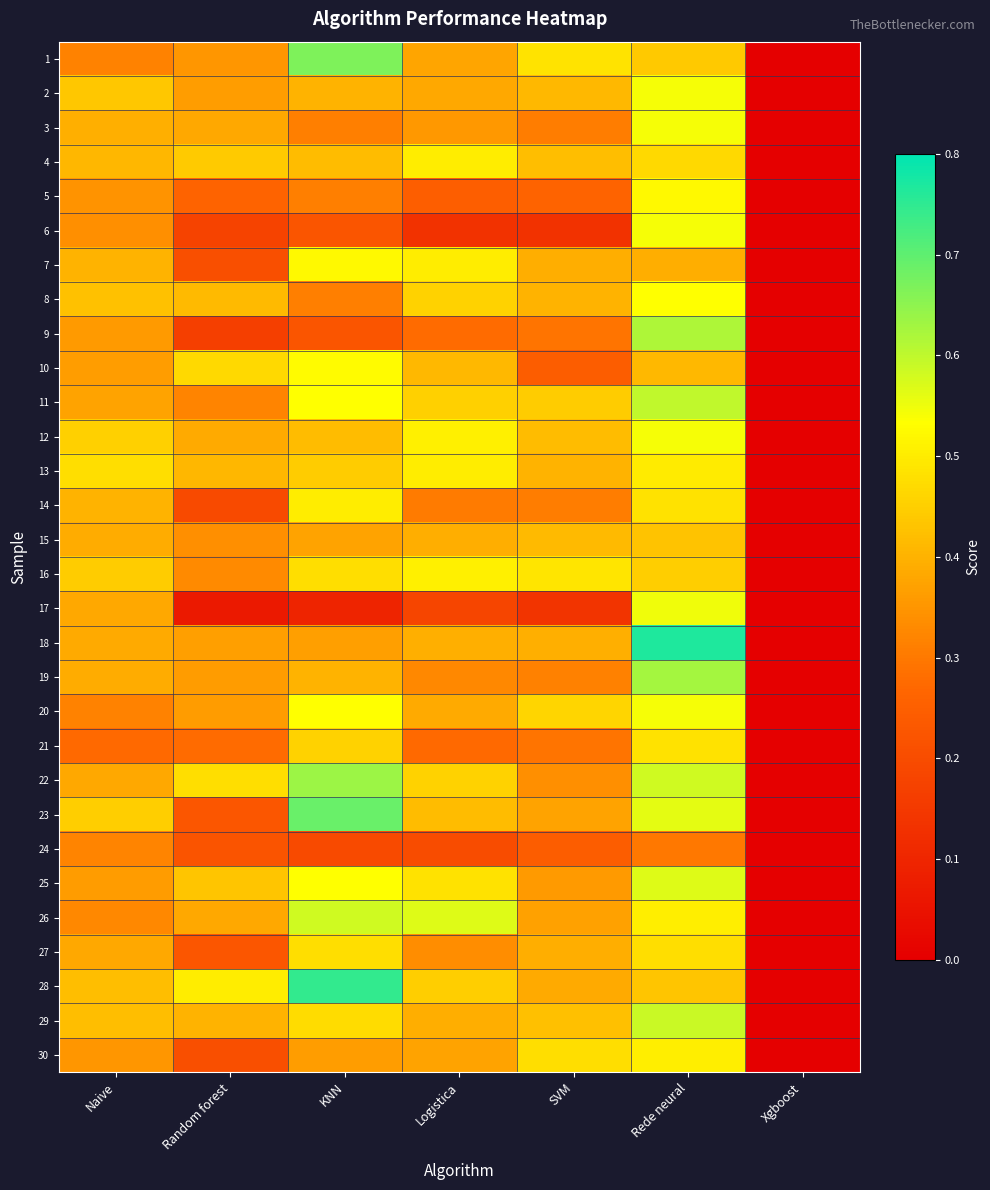

At which category does the chart reach its peak across all series?

Rede neural